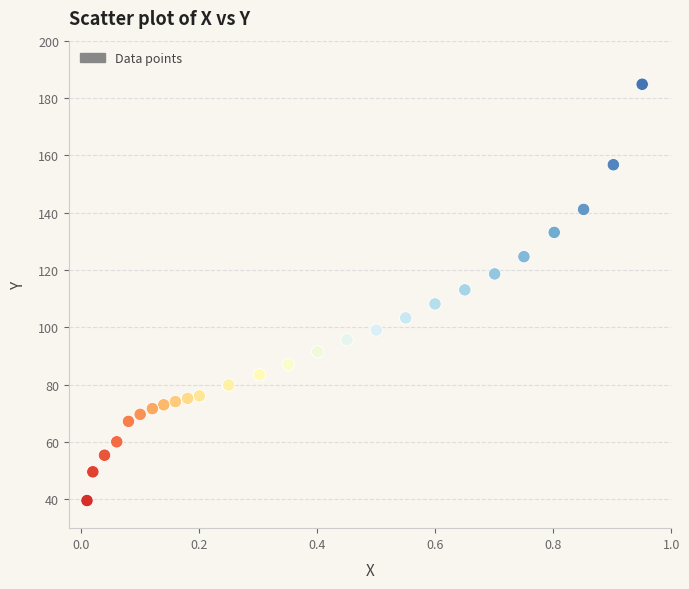

What is the range of Y values (max minus min)?

145.2